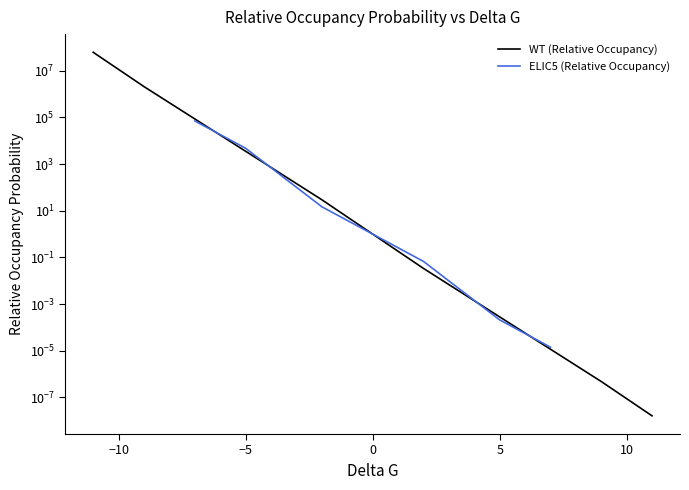

What are all the series names shown in the legend?

WT (Relative Occupancy), ELIC5 (Relative Occupancy)